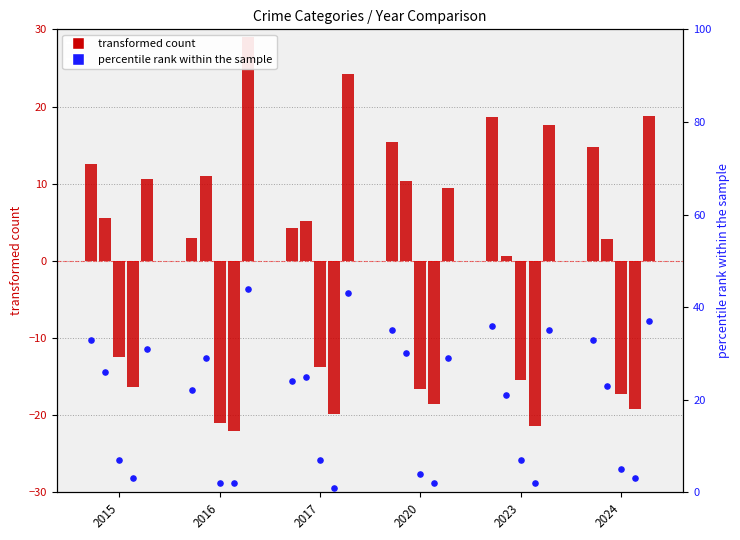

What is the ratio of the value at 2017 to the value at 2023?

0.7